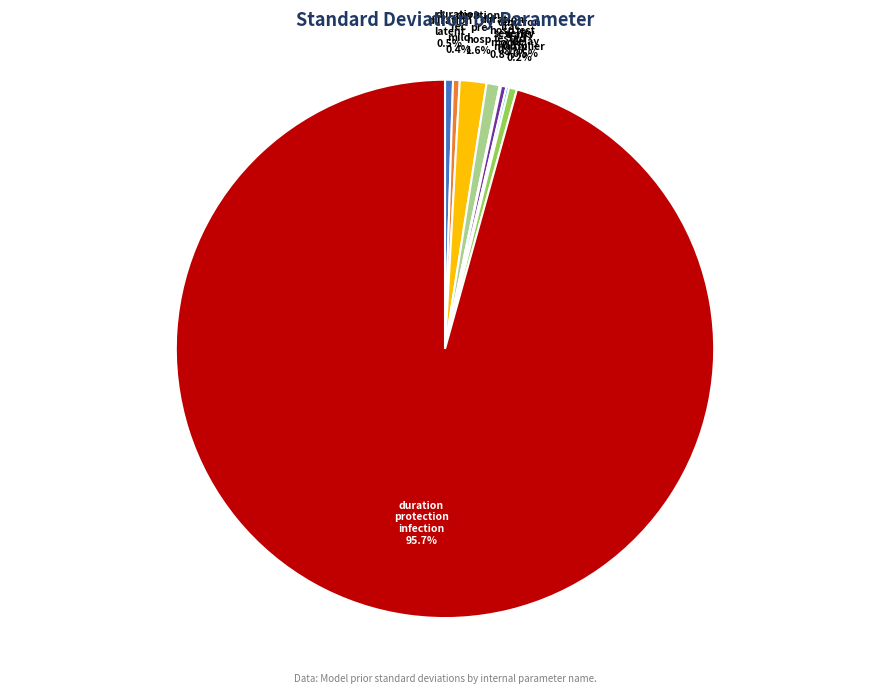

Is there a majority slice in this chart?

Yes